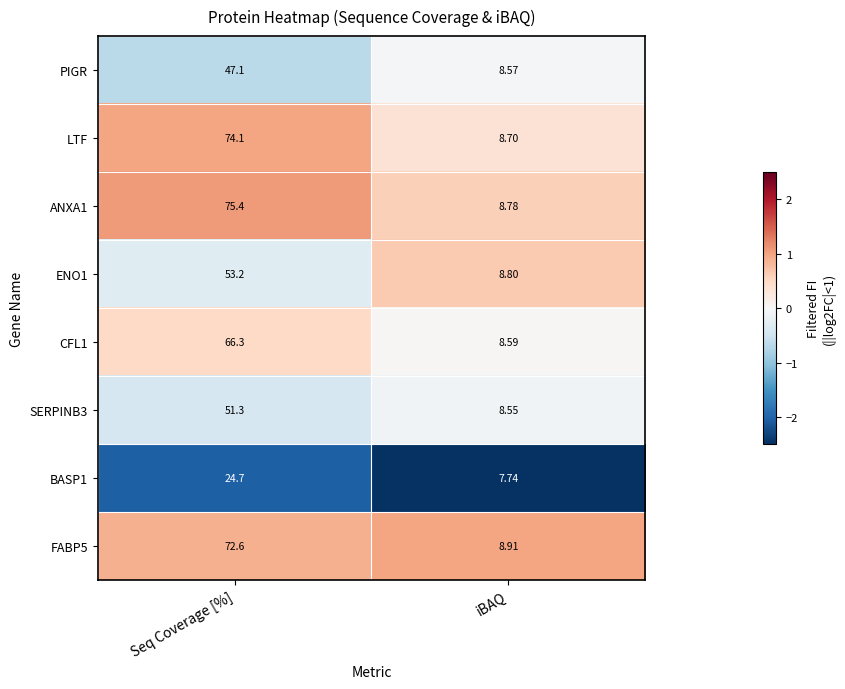

At which label is CFL1 closest to 37?

iBAQ